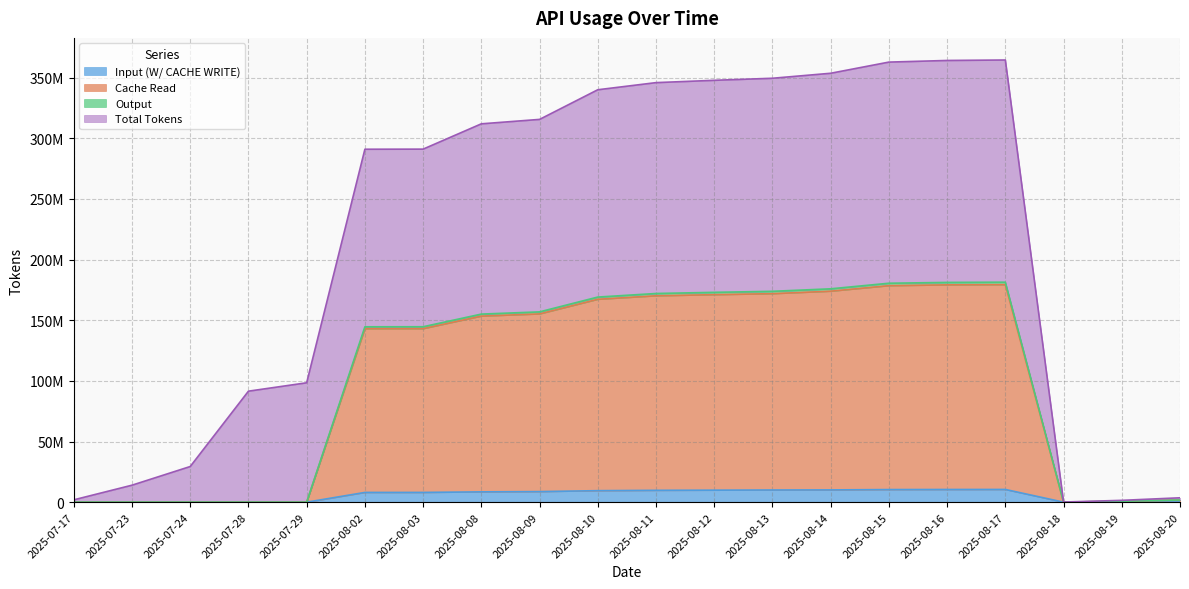

Where is Input (W/ CACHE WRITE) nearest to the value 5239591?

2025-08-02